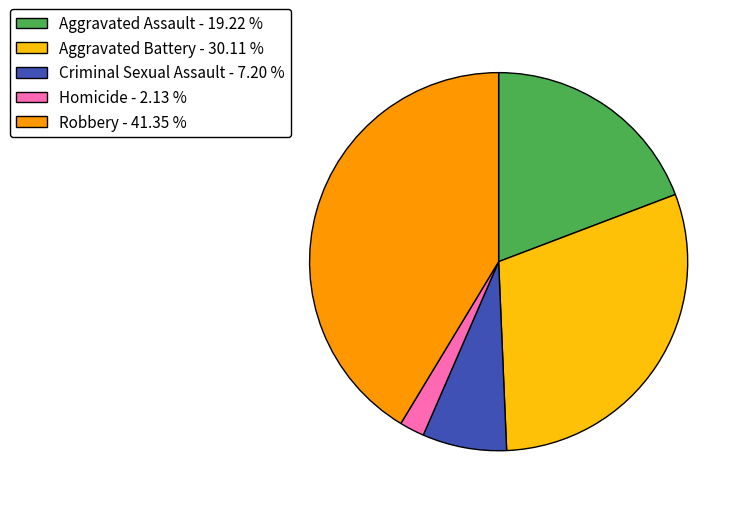

What is the ratio of the value at Aggravated Assault - 19.22 % to the value at Homicide - 2.13 %?

9.0